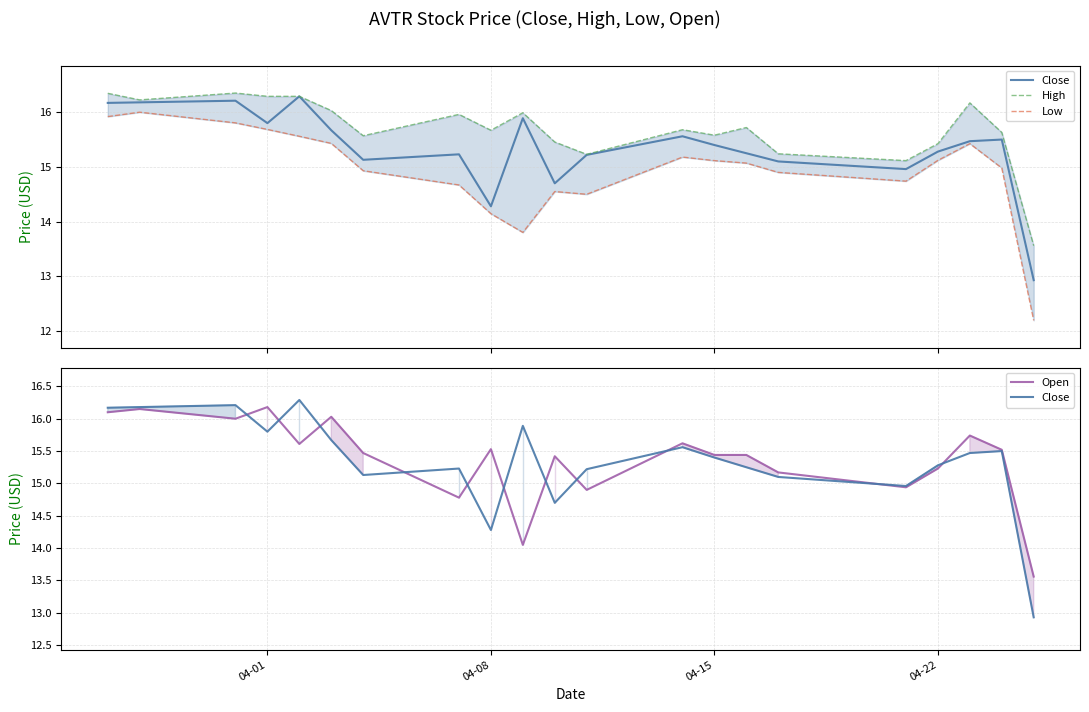

The value of Close at 04-22 is 8.3. True or false?

False